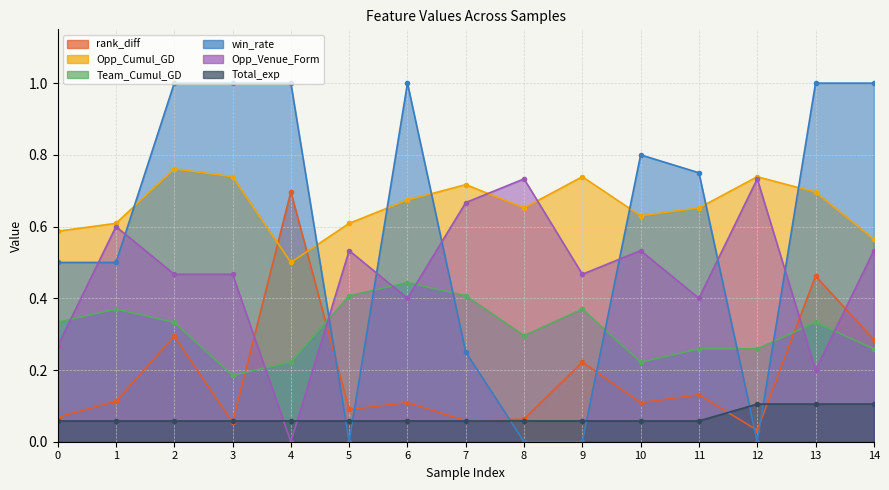

Between 0 and 7, which series saw the biggest shift?

Opp_Venue_Form